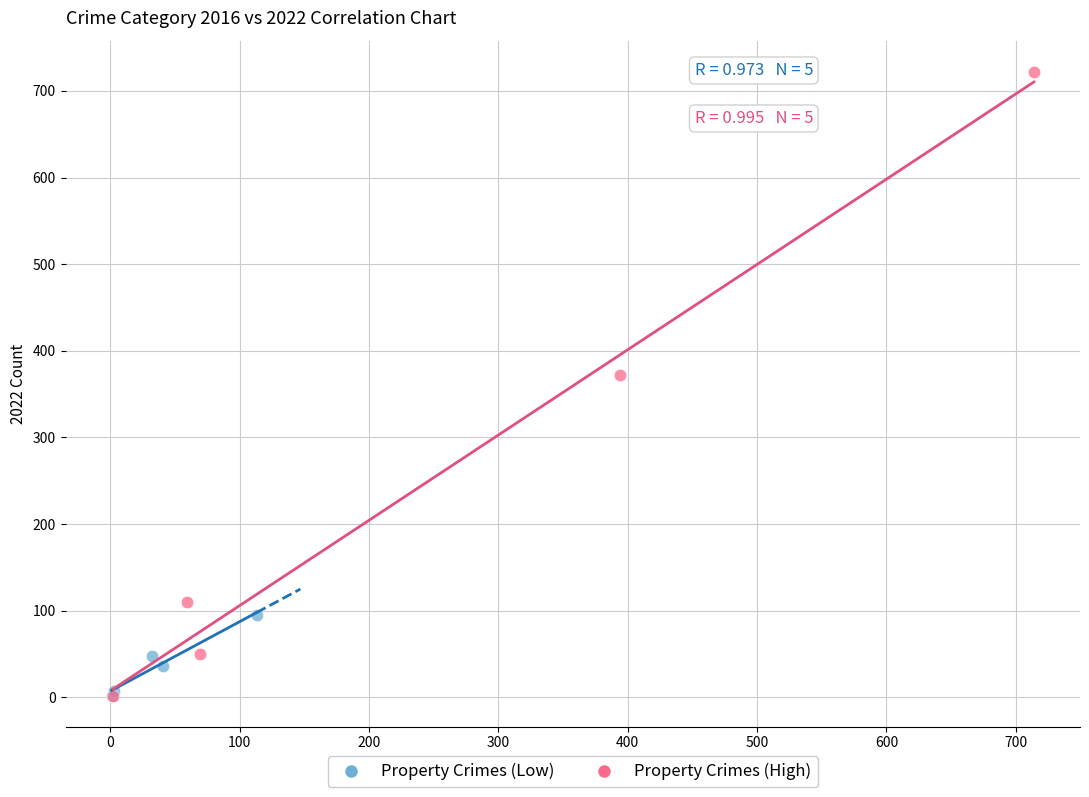

Which series contains the highest Y value?

Property Crimes (High)